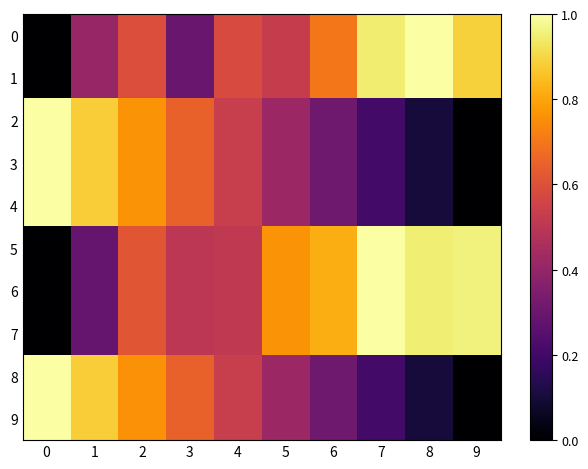

Which has a higher value, 9 or 5?

9